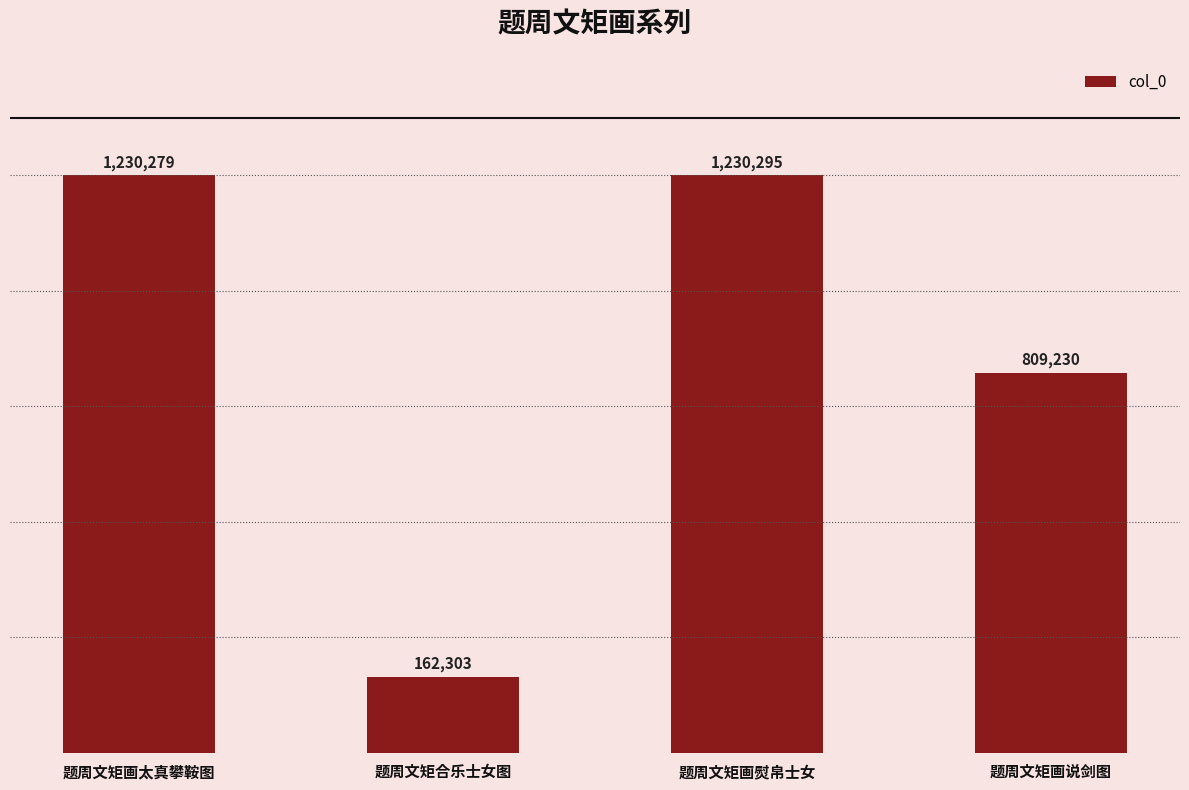

What is the ratio of the value at 题周文矩画熨帛士女 to the value at 题周文矩画说剑图?

1.5